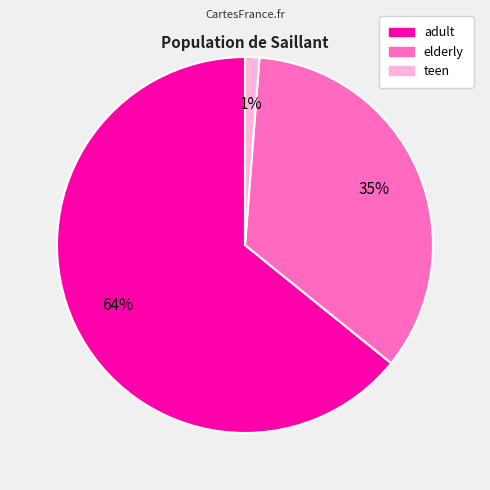

Is it true that adult is 74% of the pie?

False